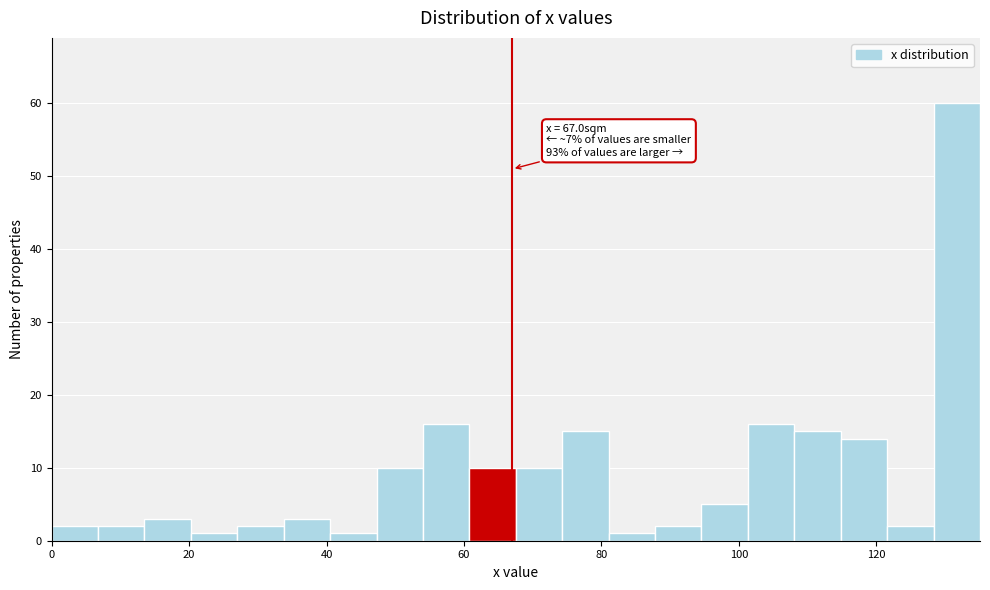

Around what value on the x-axis is the tallest bar? Give the approximate position of its centre, as read against the axis.

132